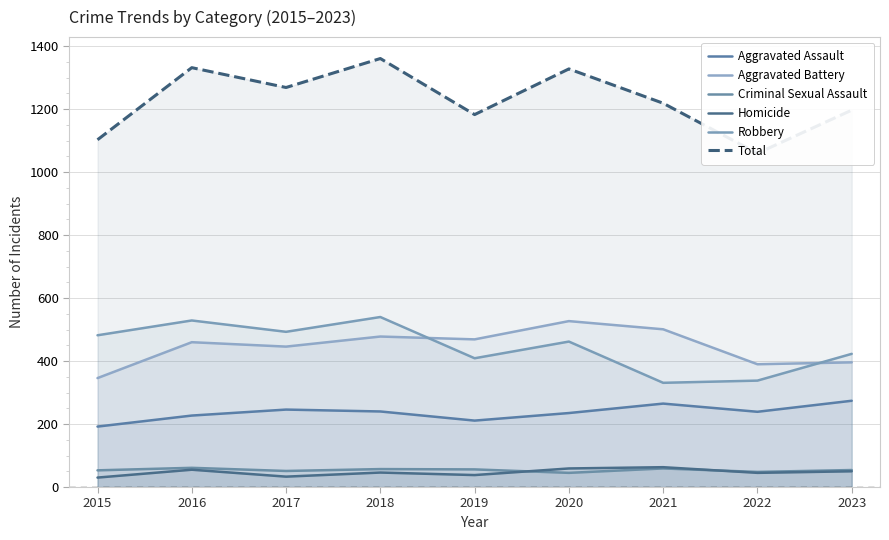

True or false: Homicide and Aggravated Battery intersect in this chart.

False